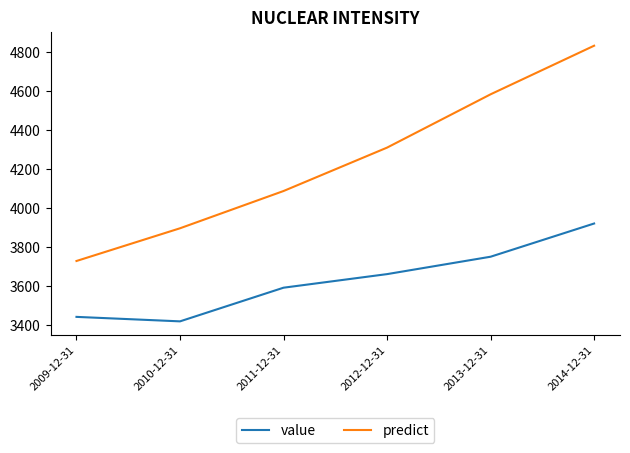

The predict series shows 1511.6 at 2010-12-31. True or false?

False